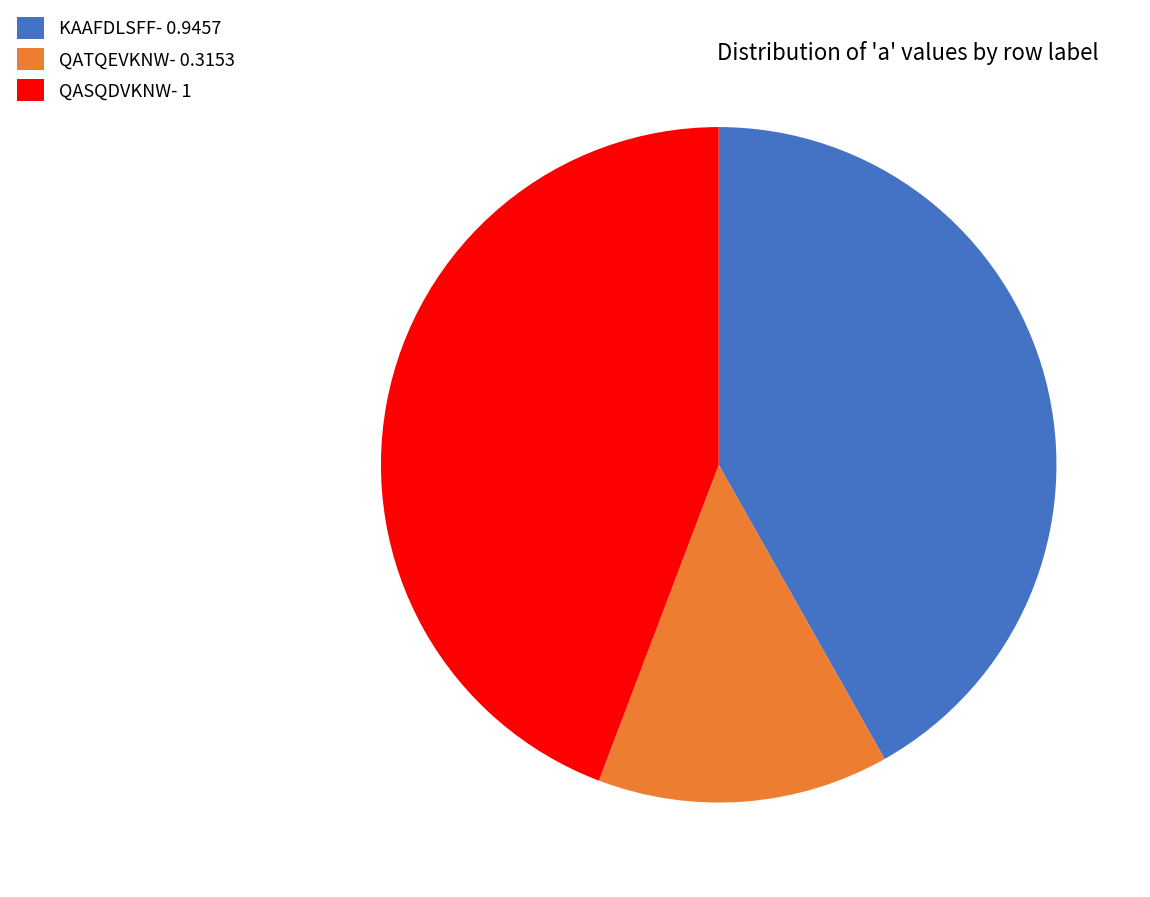

Is the sum of KAAFDLSFF- 0.9457 and QATQEVKNW- 0.3153 greater than half?

Yes